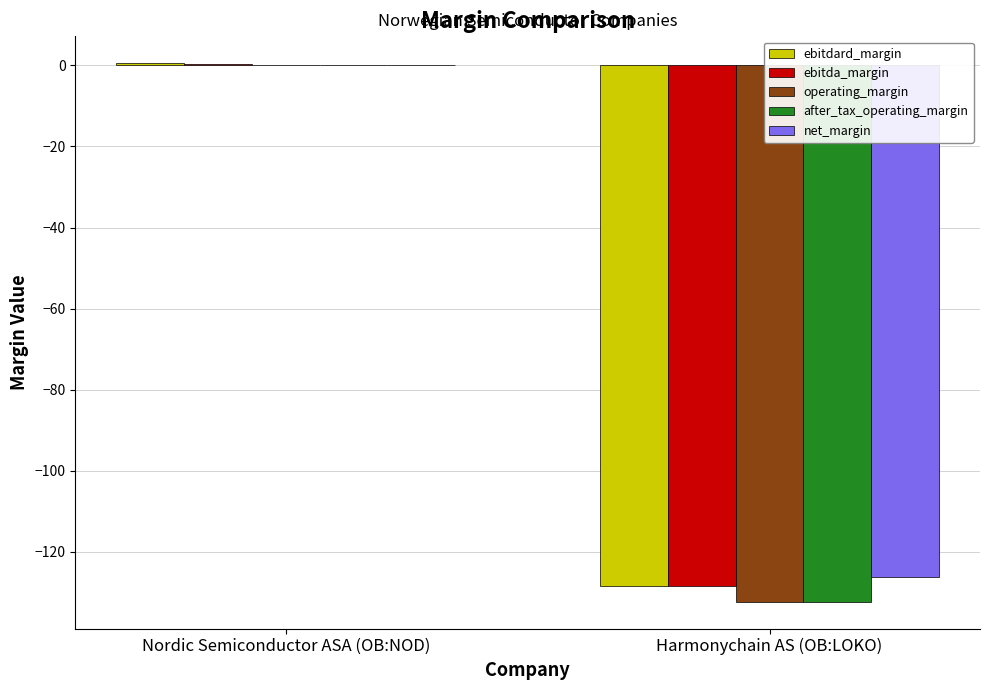

What is the sum of all after_tax_operating_margin values?

-132.2